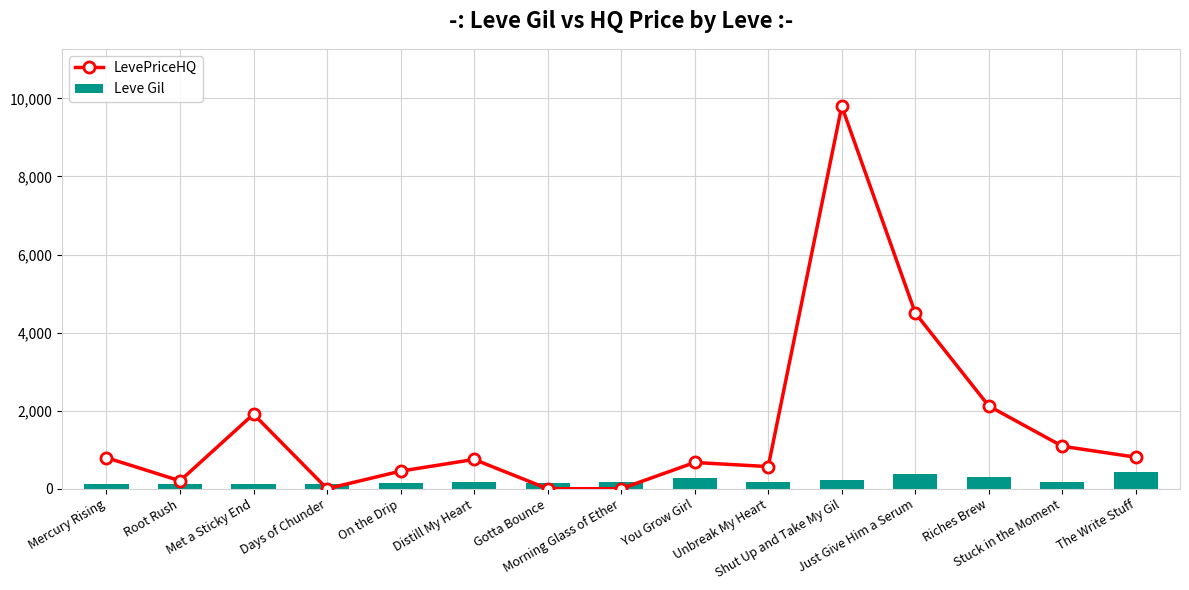

What is the label of the 7th bar from the right?

You Grow Girl